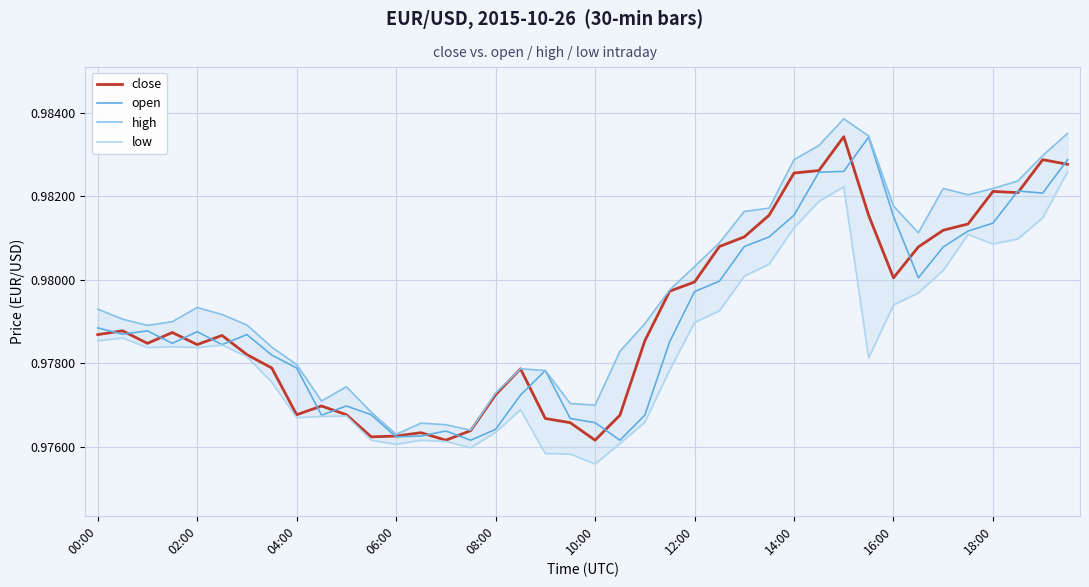

What is the average value of the open series?

1.0